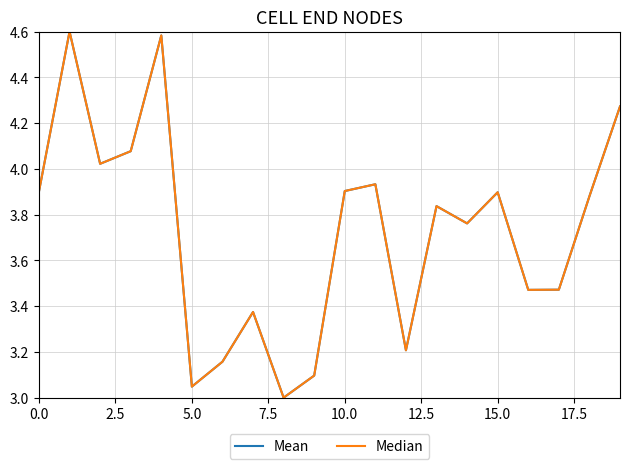

What is the lowest value of the Mean series?

3.0